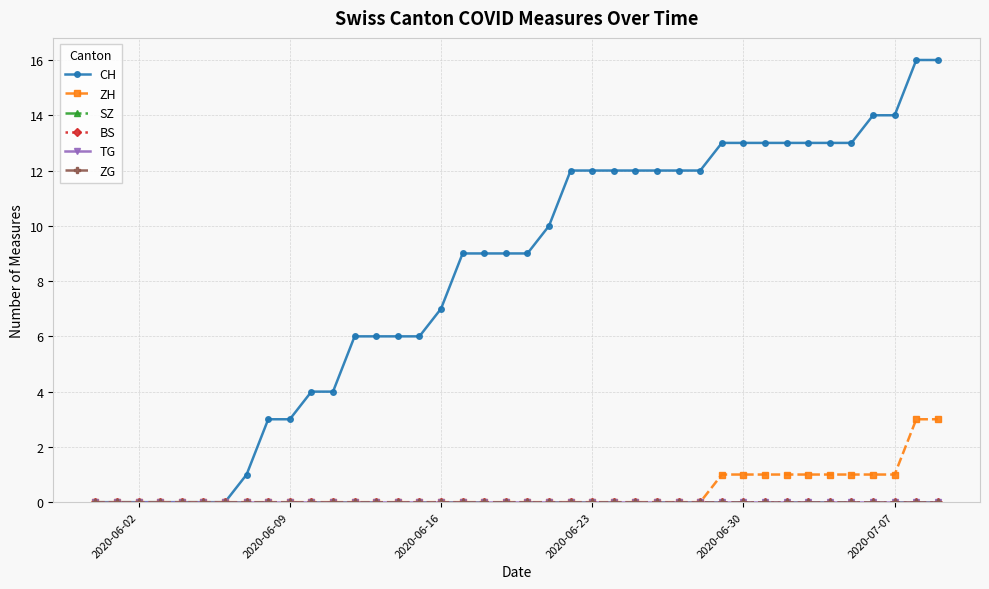

Rank the series by their maximum value, from highest to lowest.

CH, ZH, SZ, BS, TG, ZG